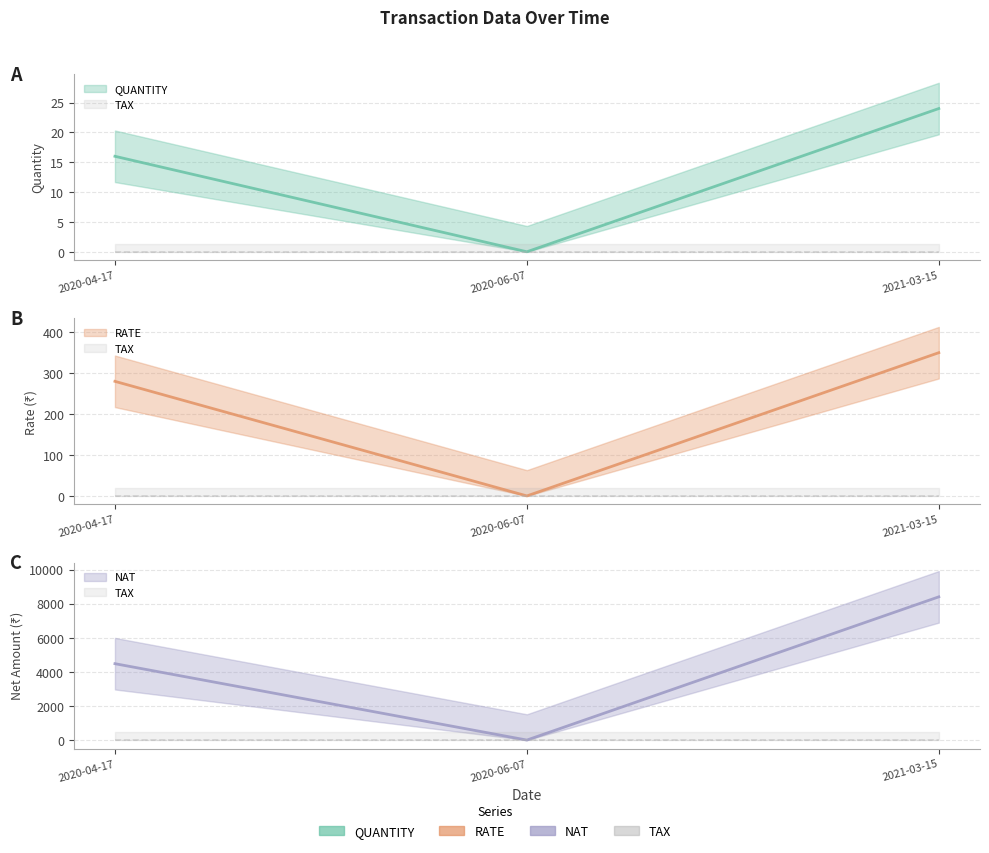

The value of TAX at 2021-03-15 is 0. True or false?

True